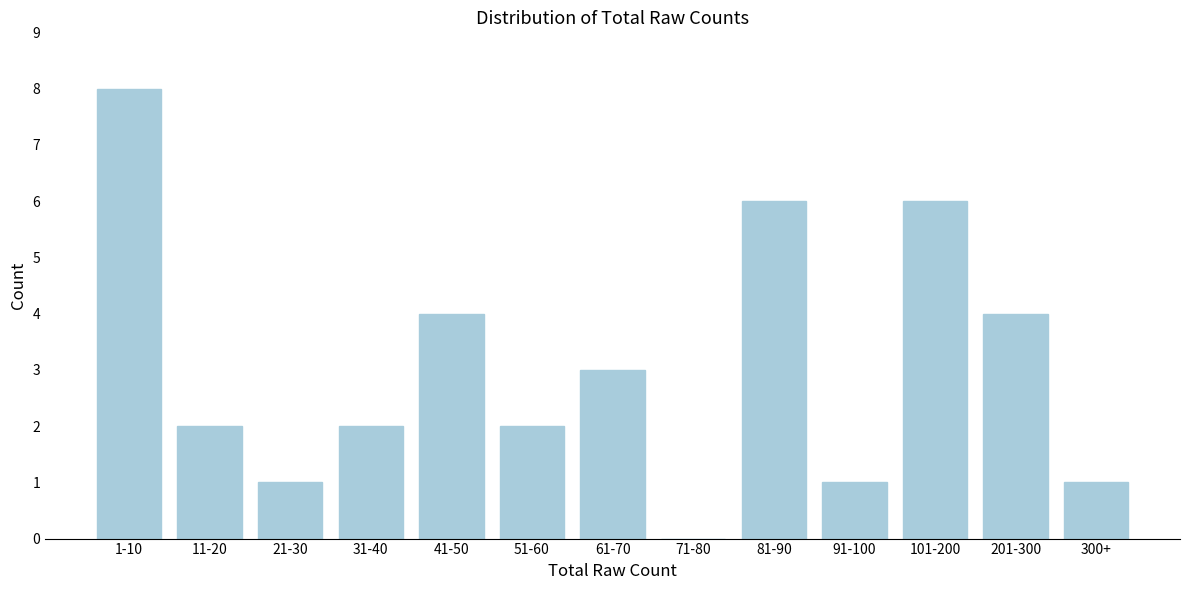

Reading right to left, what are all the values shown in this chart?

300+=1	201-300=4	101-200=6	91-100=1	81-90=6	71-80=0	61-70=3	51-60=2	41-50=4	31-40=2	21-30=1	11-20=2	1-10=8